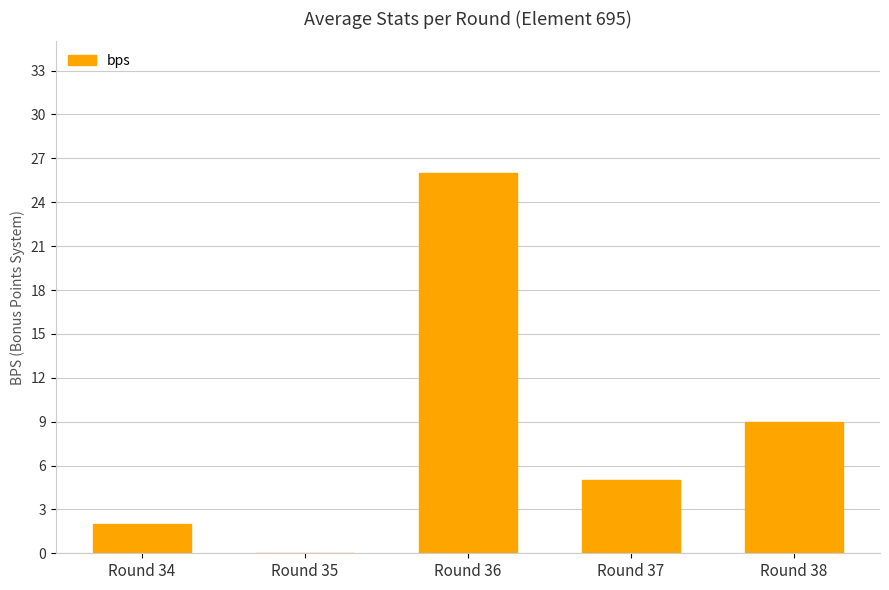

What is the ratio of the value at Round 38 to the value at Round 36?

0.3